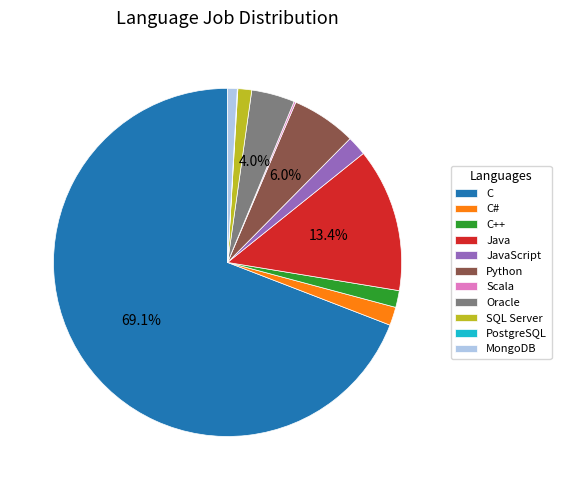

Does JavaScript account for over 50% of the chart?

No